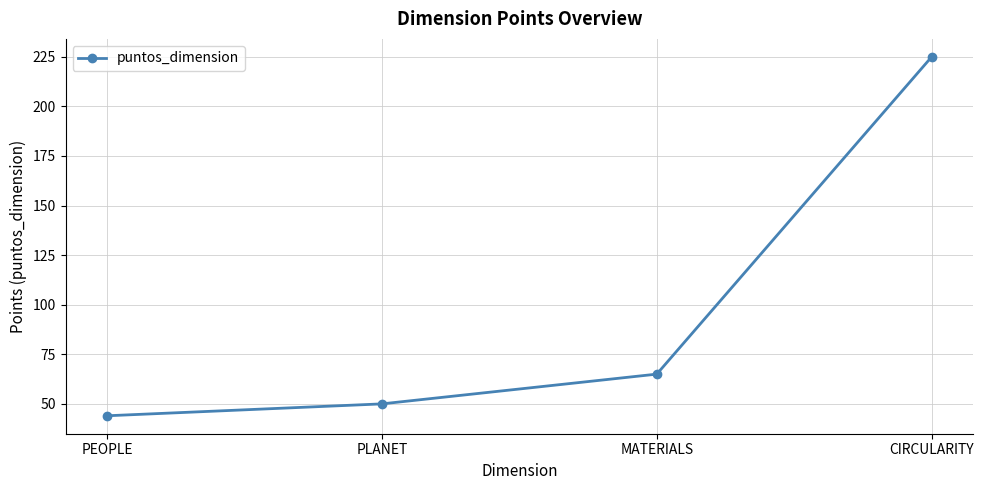

How many values are below 65?

2